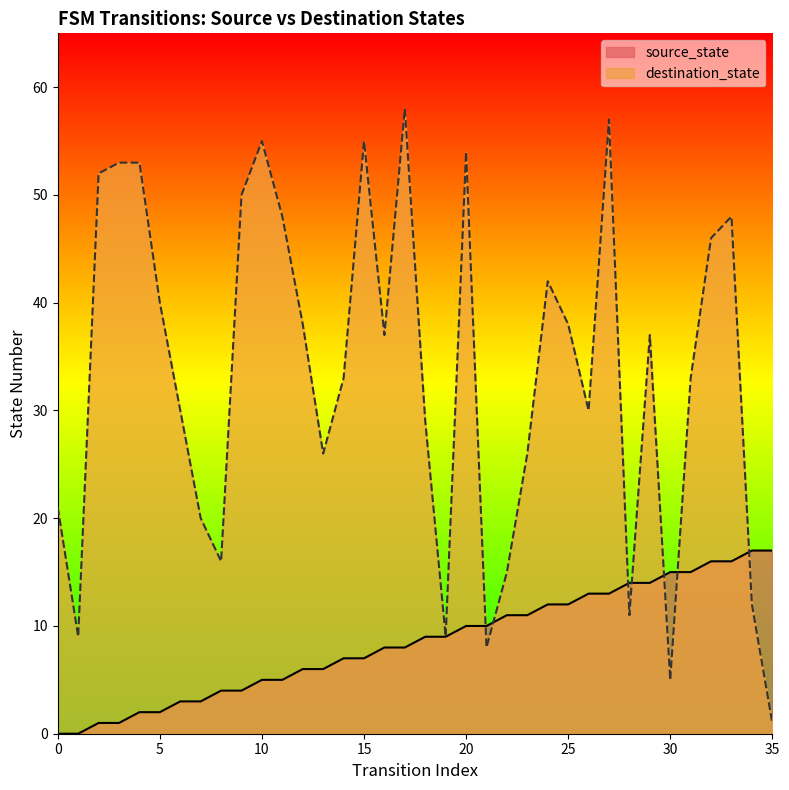

Where does the source_state series first go above 9?

20